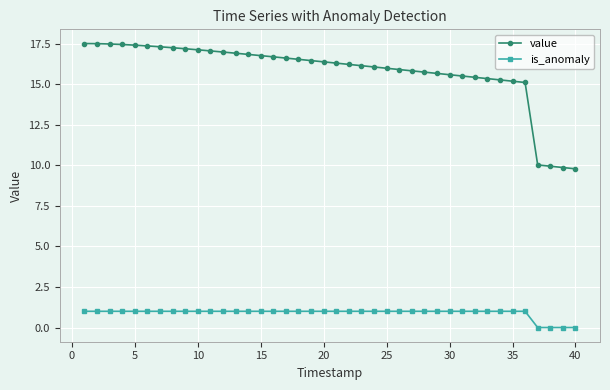

What is the value of the is_anomaly point at the 32nd from the left?

1.0